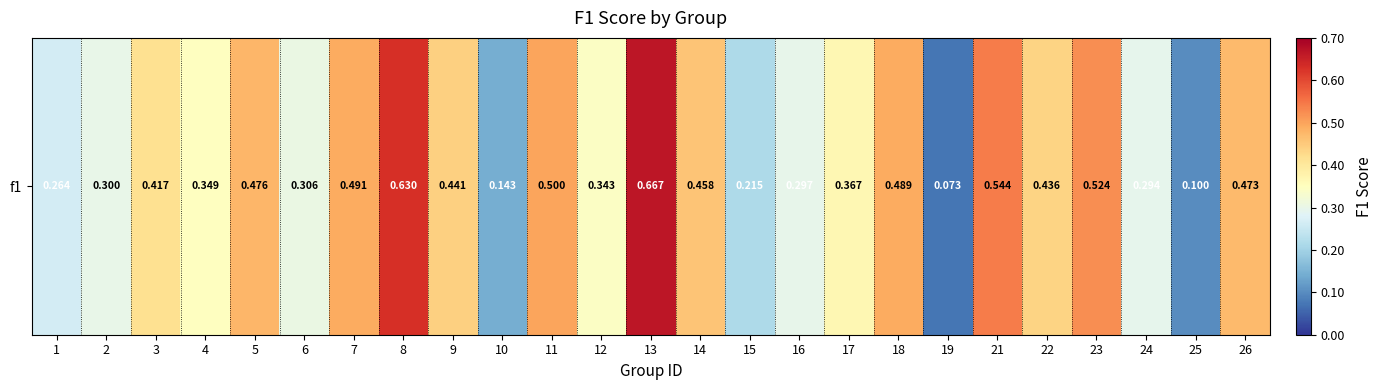

Which has a higher value, 9 or 4?

9